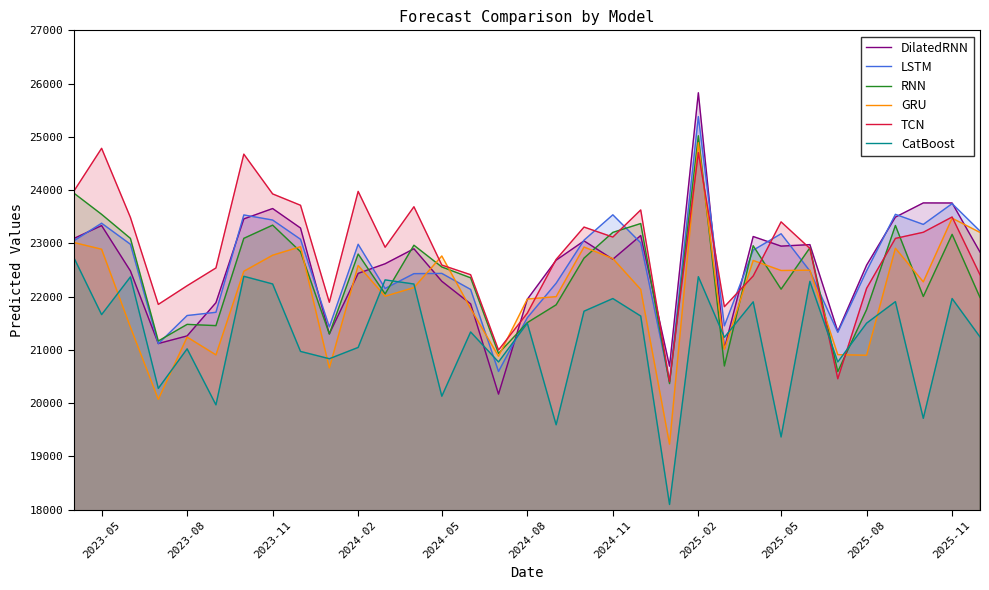

How many lines are shown in the chart?

6